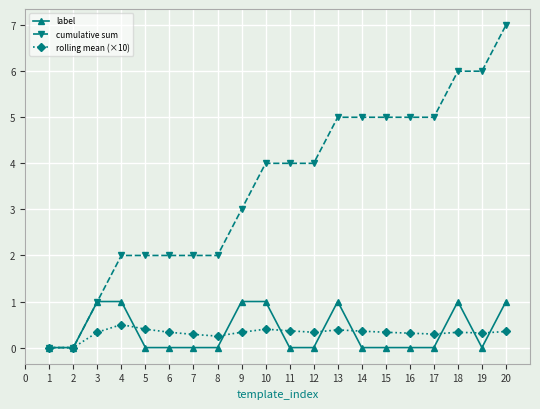

True or false: label has a value of 1.0 at 3.

True